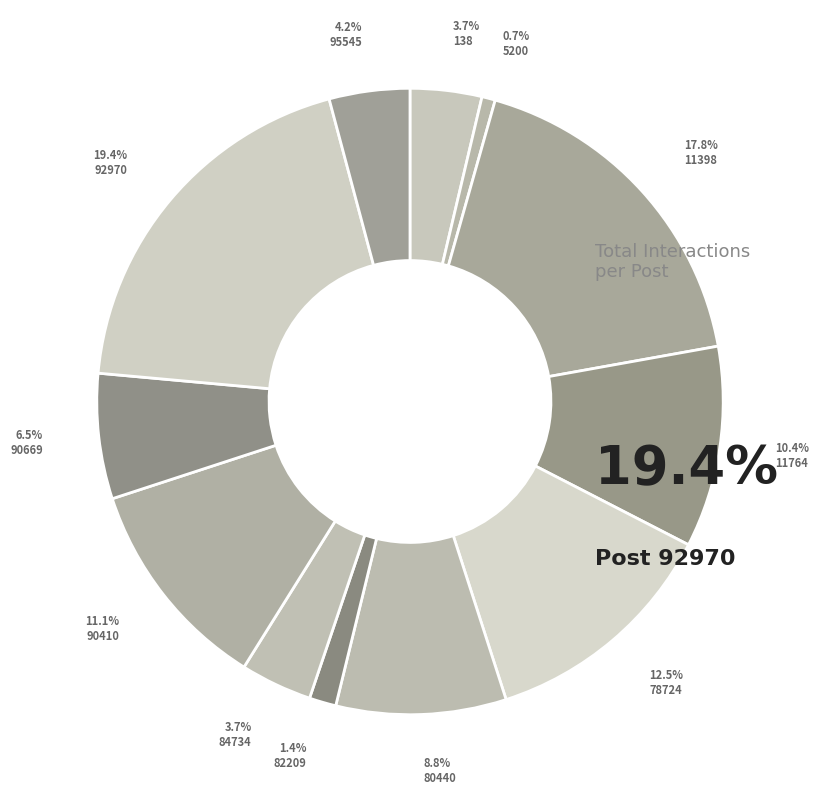

Which category has the biggest portion of the pie?

92970